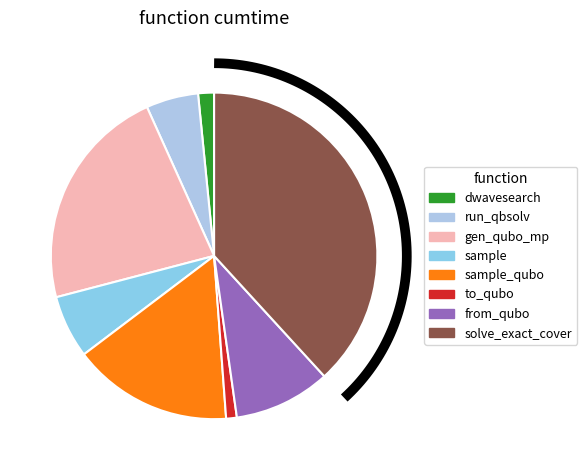

Between generate_qubo_numpy_multi_processing and sample, which is larger?

generate_qubo_numpy_multi_processing